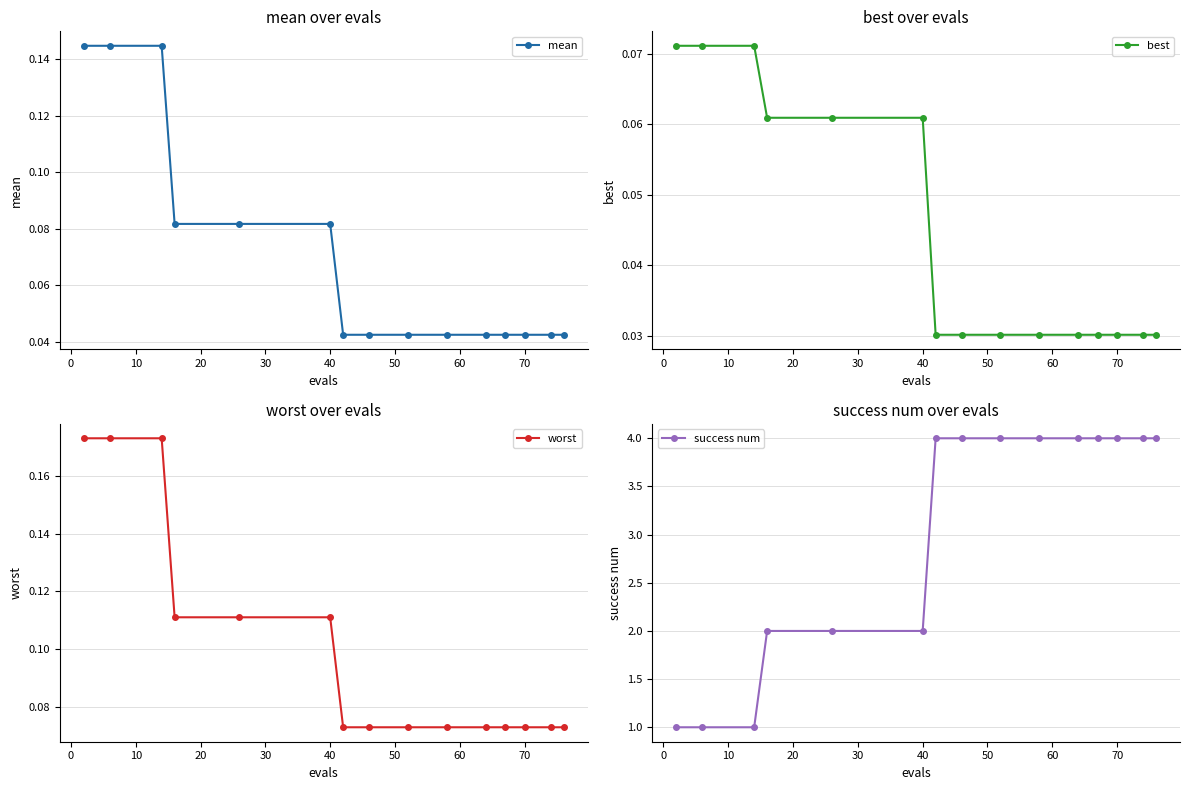

How many mean values are between 0 and 1?

15